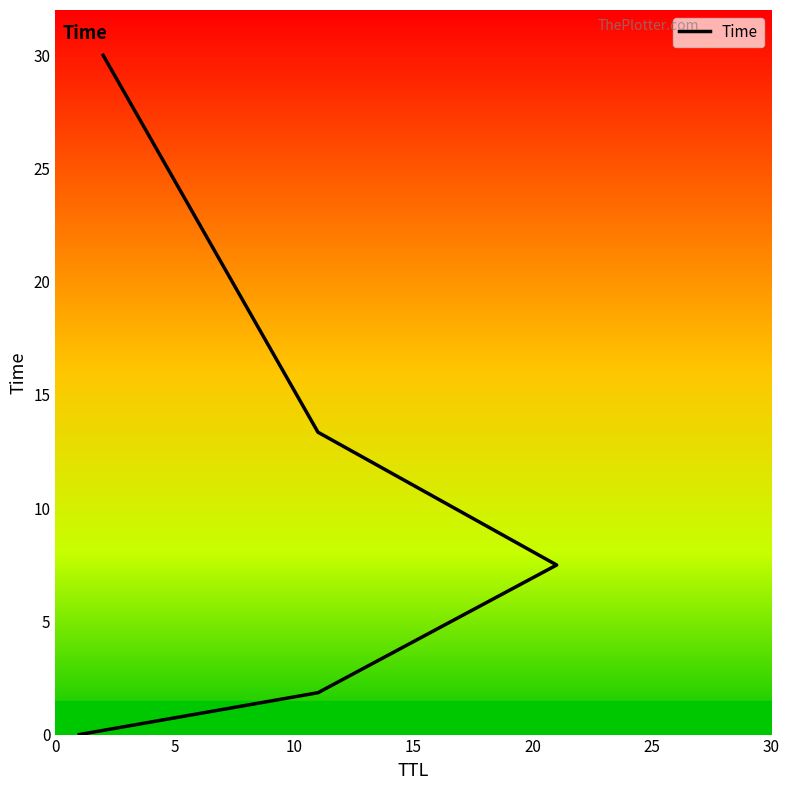

How many values are below 7?

2